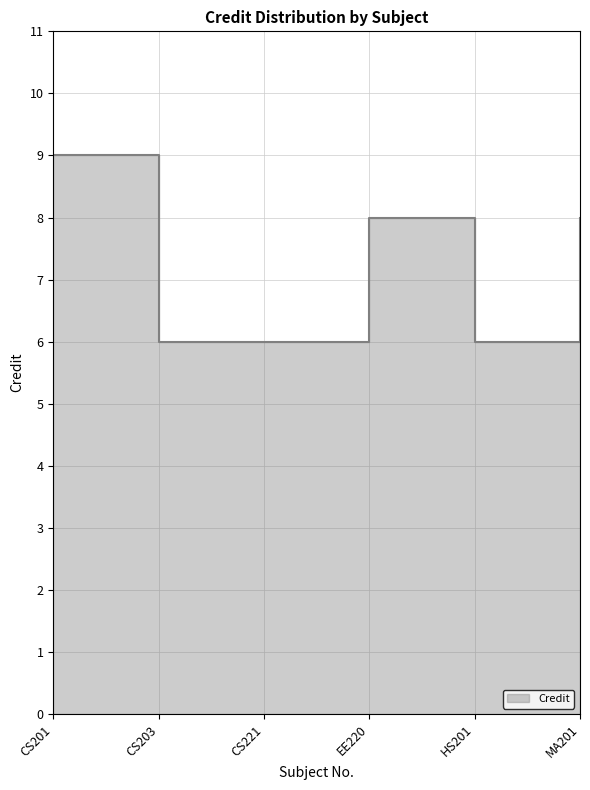

Count the number of data series in this chart.

1